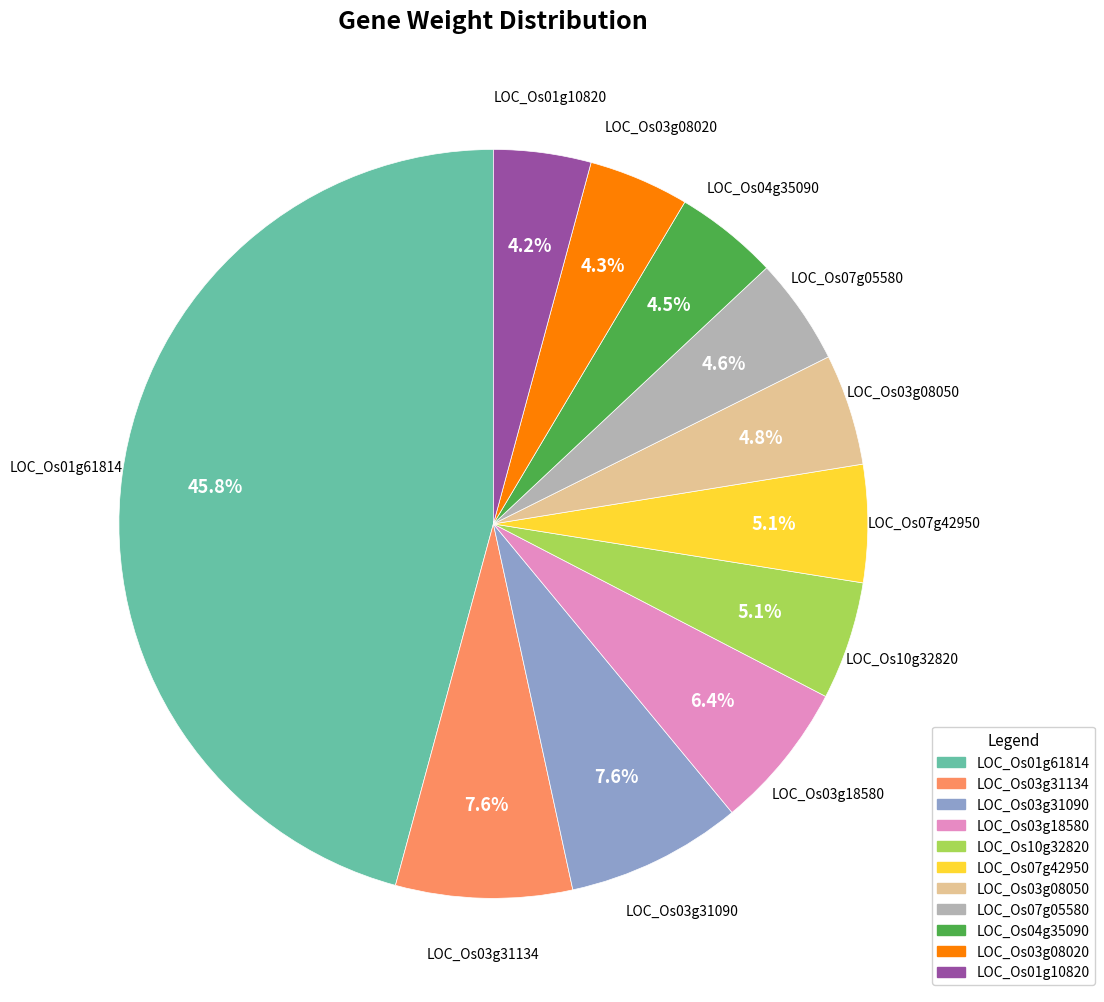

Does LOC_Os03g31134 account for over 50% of the chart?

No